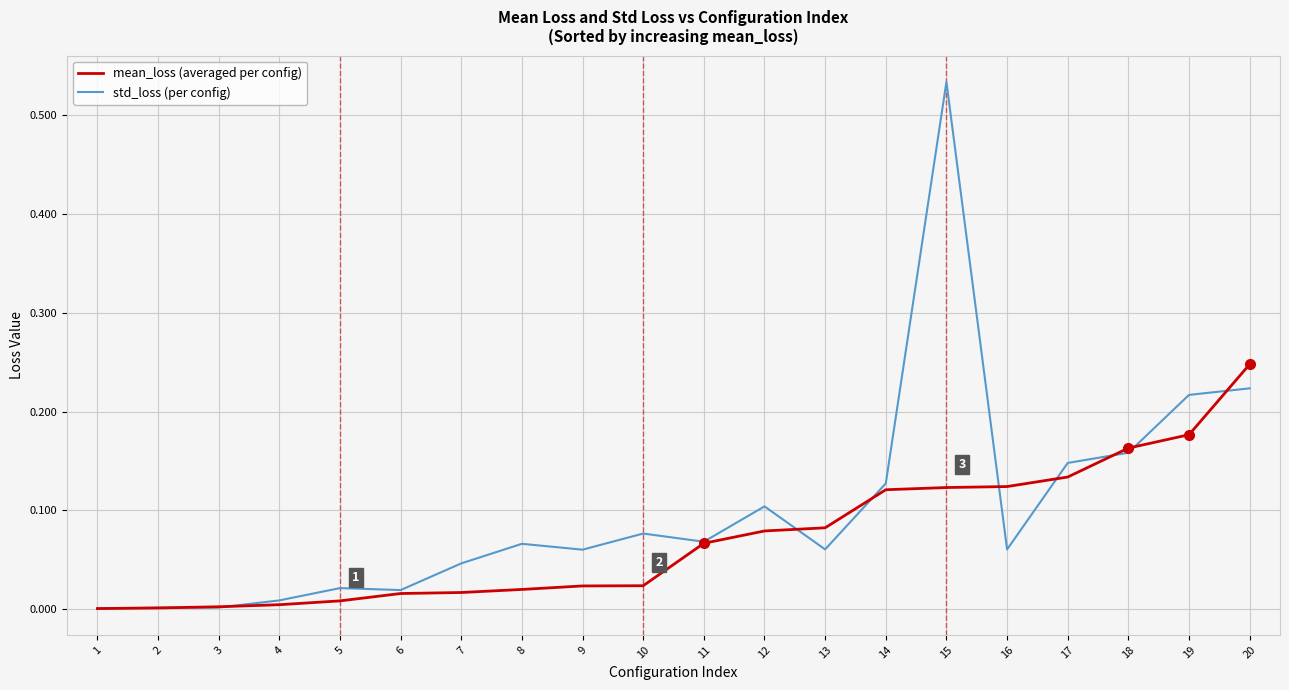

Rank the series at 16 from highest to lowest value.

mean_loss (averaged per config), std_loss (per config)